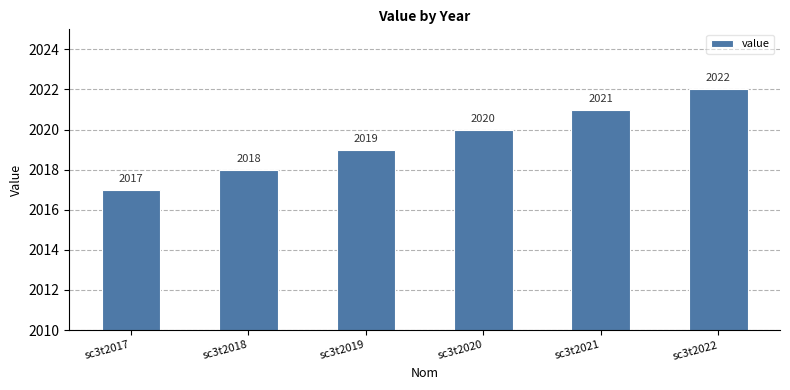

What is the change in value from sc3t2019 to sc3t2022?

+3